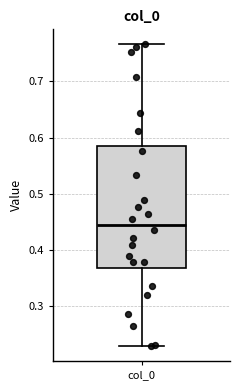

Where is the lower edge of the box for col_0 on the y-axis? The values are not printed on the chart, so give them approximately, as read against the axis.

0.37